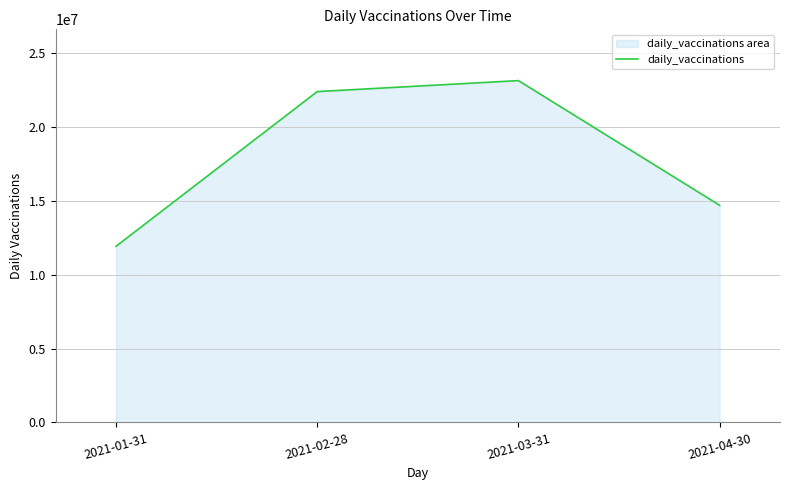

True or false: the data has more than 0 interior local peaks.

True